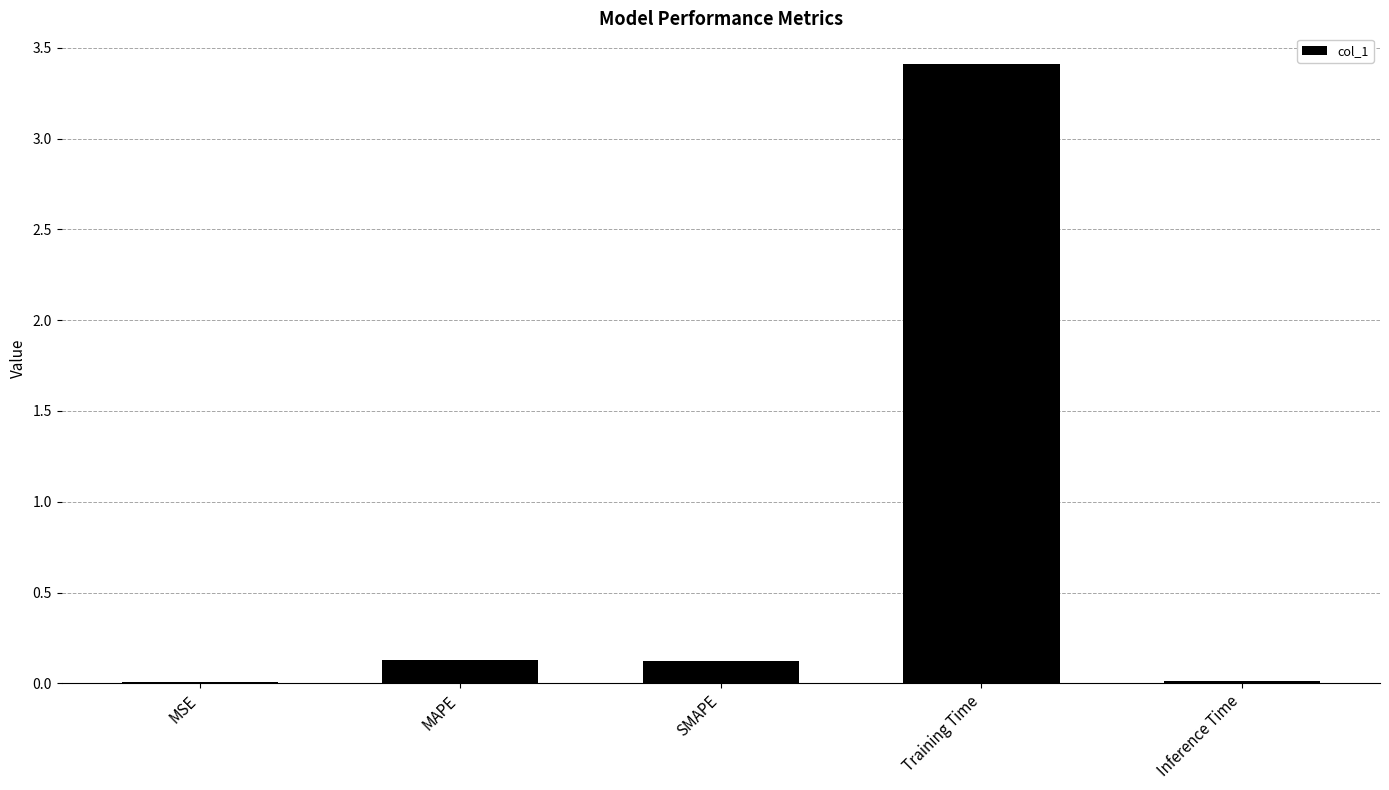

What is the difference between the values at Training Time and MSE?

3.4